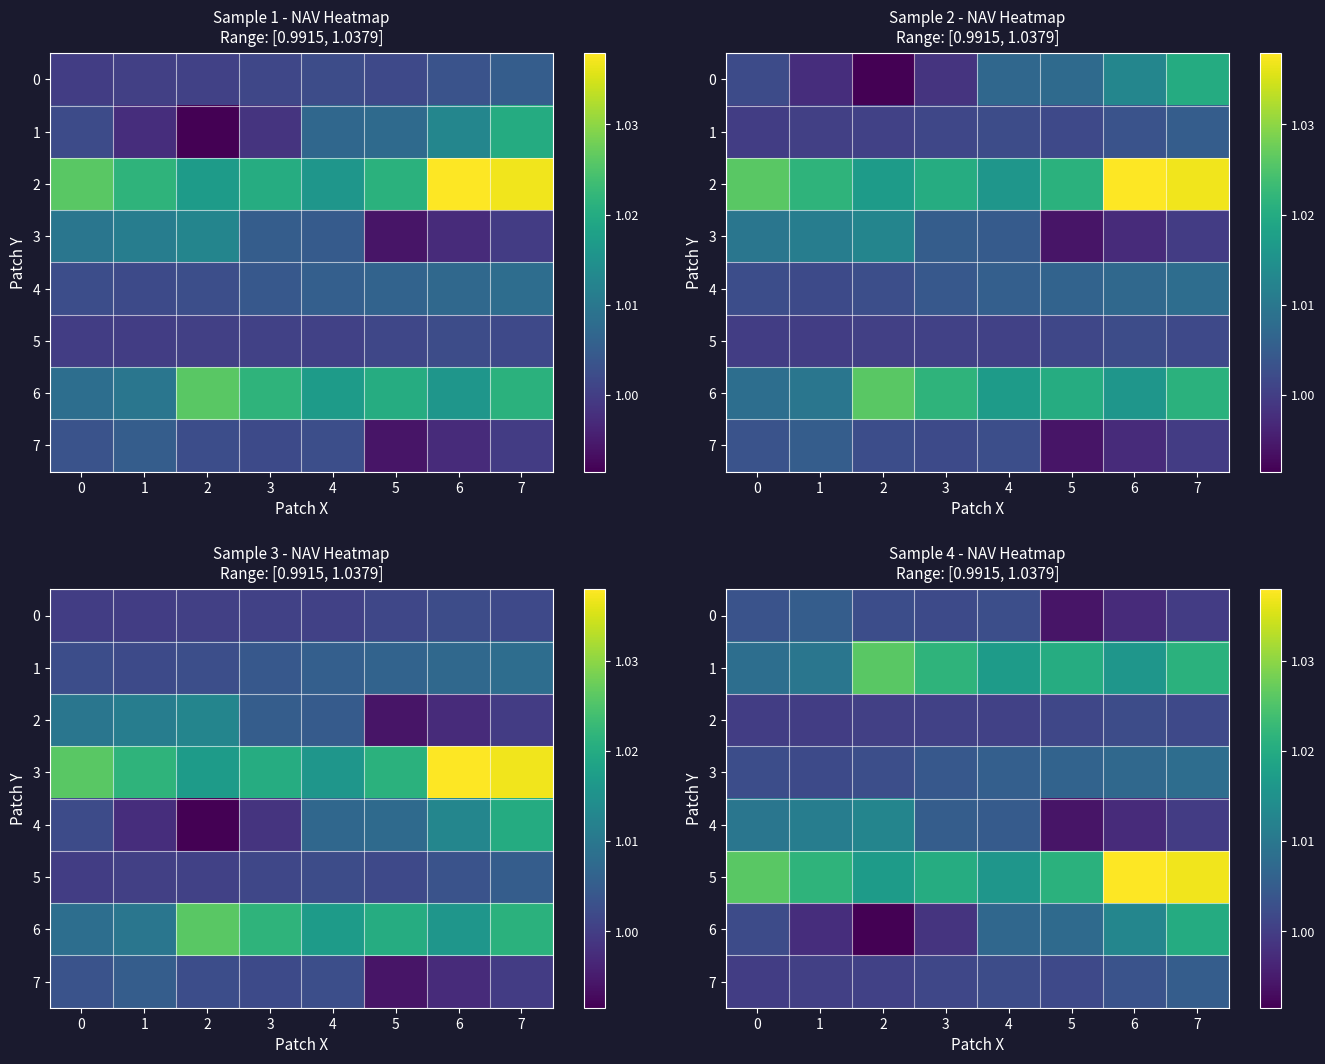

The 6 series shows 1.0 at 4. True or false?

True